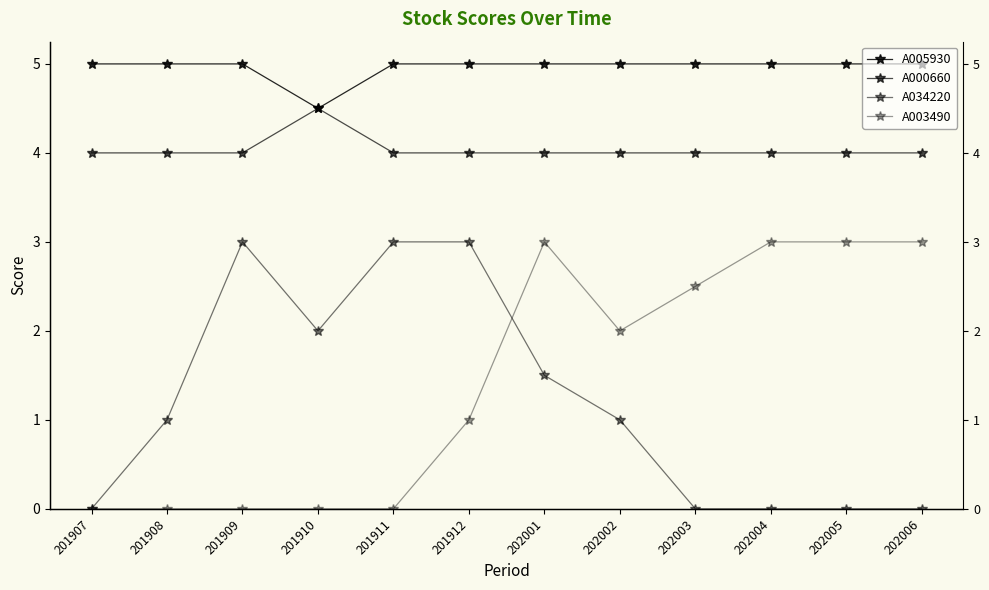

True or false: A005930 has more than 0 points higher than both neighbors.

False